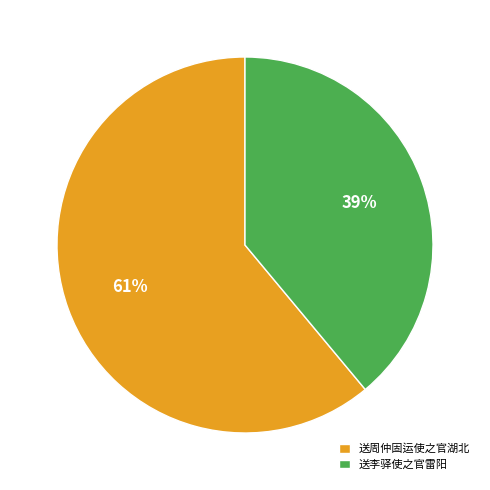

What percentage is the 送周仲固运使之官湖北 slice, to the nearest percent?

61%